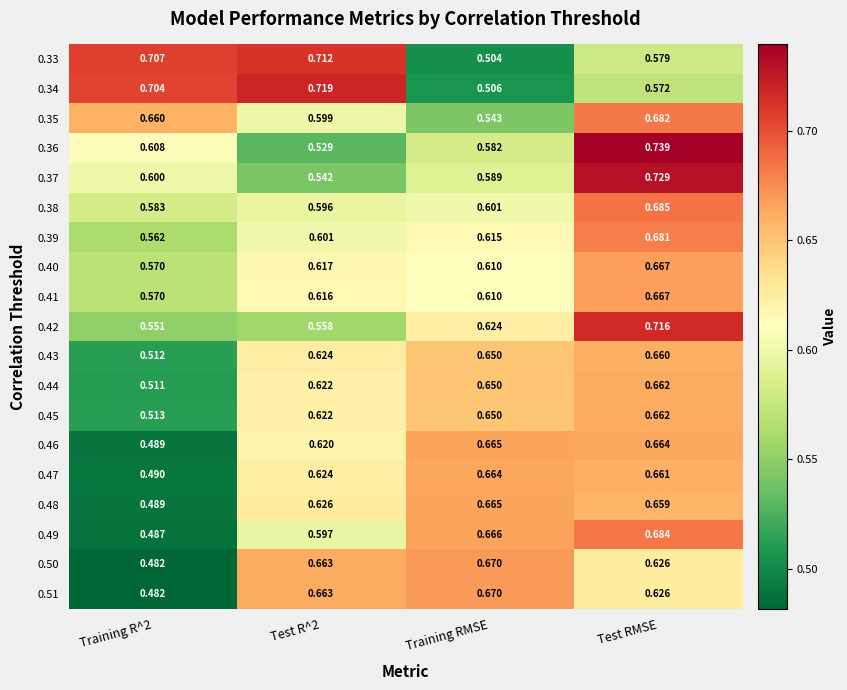

Is the value of 0.33 at Training R^2 greater than the value of 0.50 at Training RMSE?

Yes